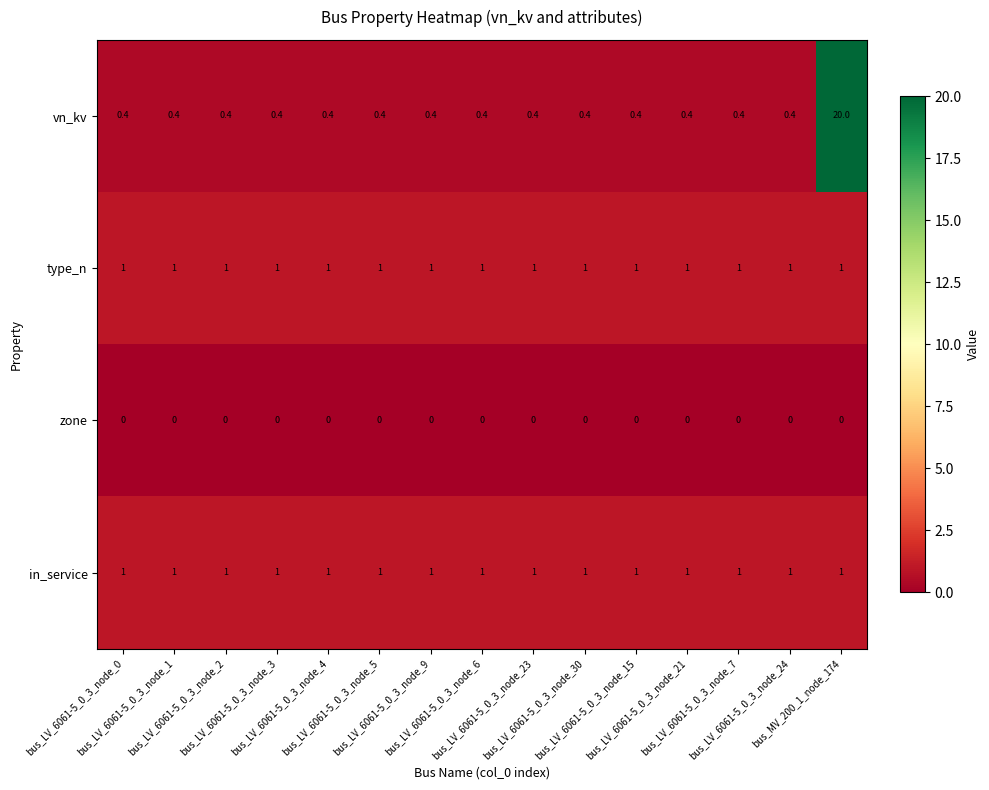

What is the maximum value for in_service?

1.0